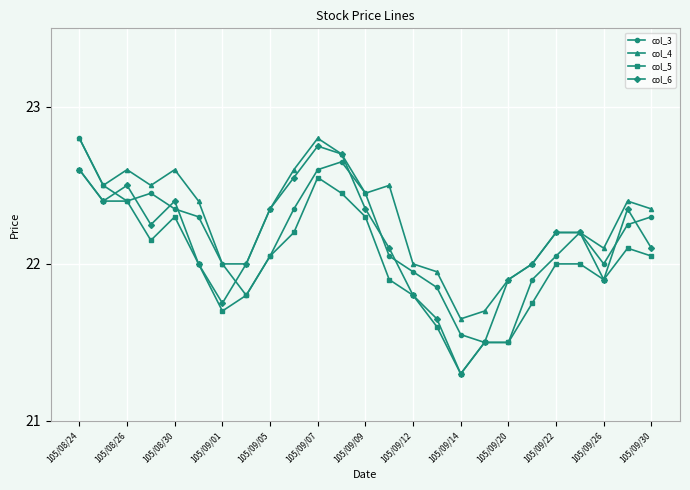

What is the value of the col_4 point at the 7th from the left?

22.0